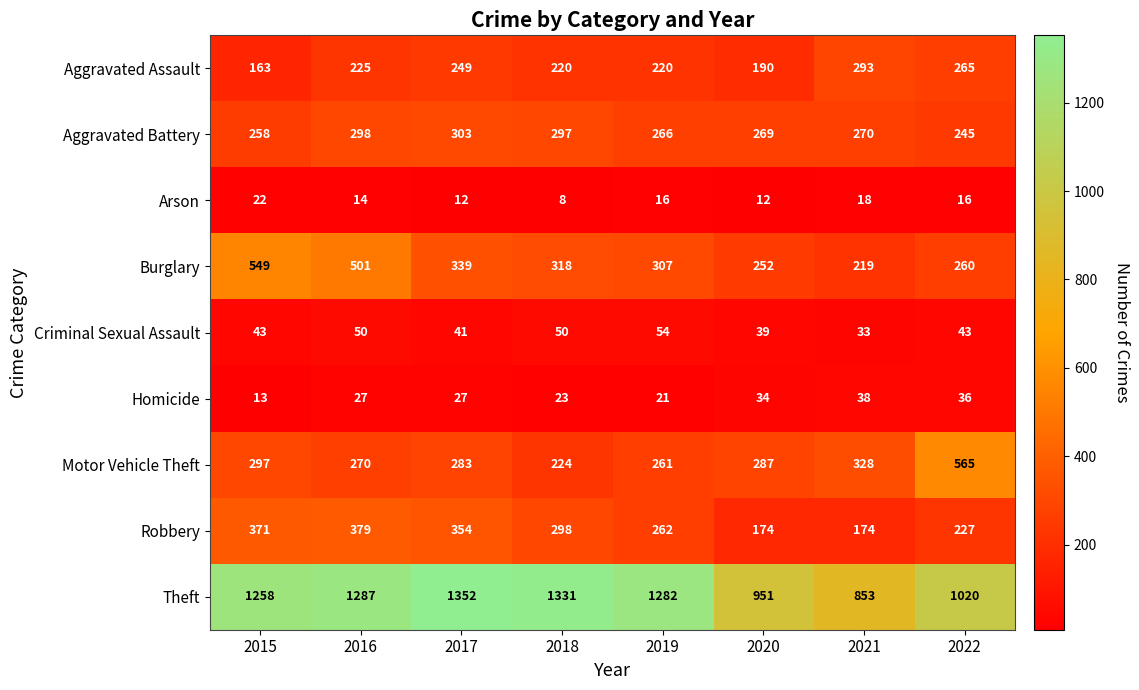

What is the difference between the second highest and minimum values in the Aggravated Battery series?

53